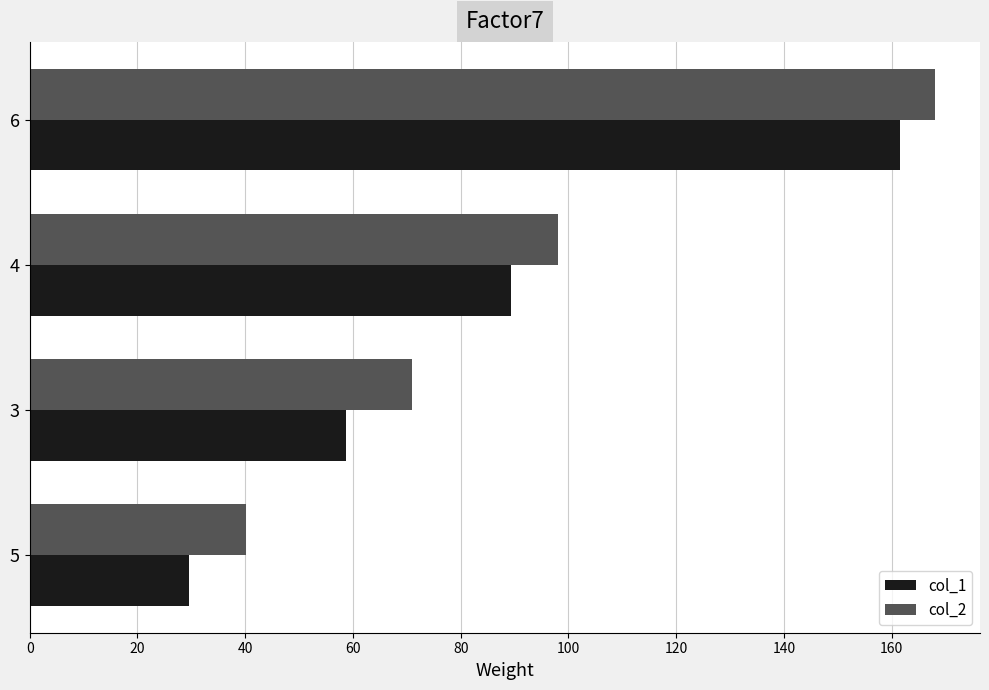

Which category has the highest value in the col_2 series?

6